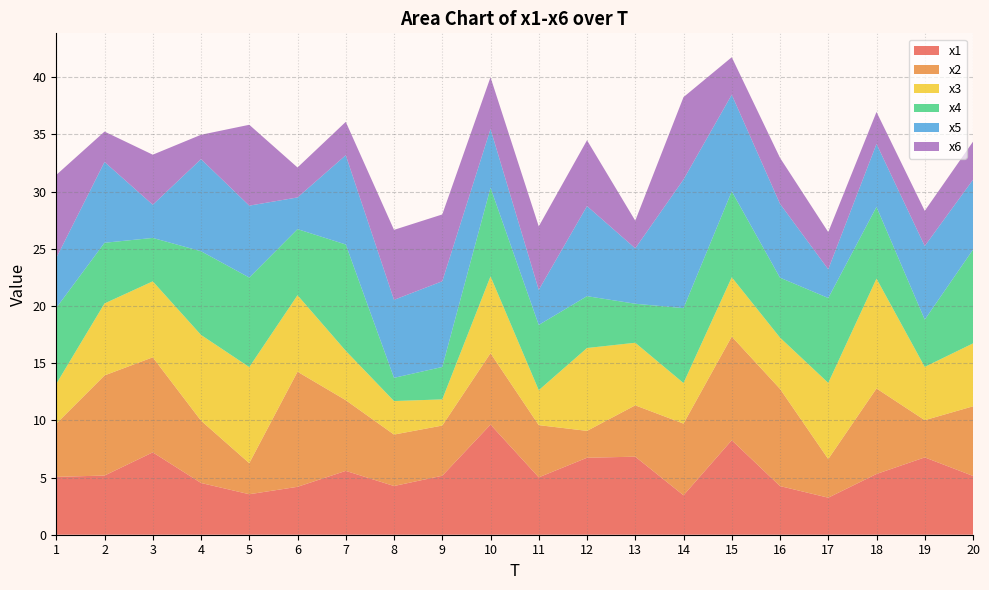

Reading right to left, what are all the values shown in this chart?

x1: 5.1	6.8	5.3	3.2	4.3	8.3	3.4	6.8	6.7	5.0	9.6	5.2	4.3	5.6	4.2	3.5	4.5	7.2	5.2	5.1
x2: 6.1	3.3	7.5	3.4	8.5	9.1	6.3	4.5	2.4	4.6	6.2	4.4	4.5	6.2	10.1	2.7	5.4	8.3	8.8	4.6
x3: 5.5	4.7	9.6	6.7	4.5	5.2	3.5	5.5	7.2	3.1	6.7	2.3	2.9	4.3	6.7	8.4	7.5	6.6	6.3	3.5
x4: 8.2	4.1	6.3	7.4	5.2	7.5	6.6	3.4	4.5	5.7	7.7	2.8	2.0	9.3	5.8	7.8	7.3	3.8	5.3	6.6
x5: 6.1	6.4	5.5	2.5	6.5	8.5	11.2	4.8	7.9	3.1	5.1	7.5	6.8	7.8	2.8	6.3	8.1	2.9	7.1	4.4
x6: 3.3	3.1	2.8	3.3	4.0	3.3	7.2	2.4	5.8	5.6	4.5	5.8	6.1	2.9	2.6	7.1	2.1	4.4	2.7	7.3